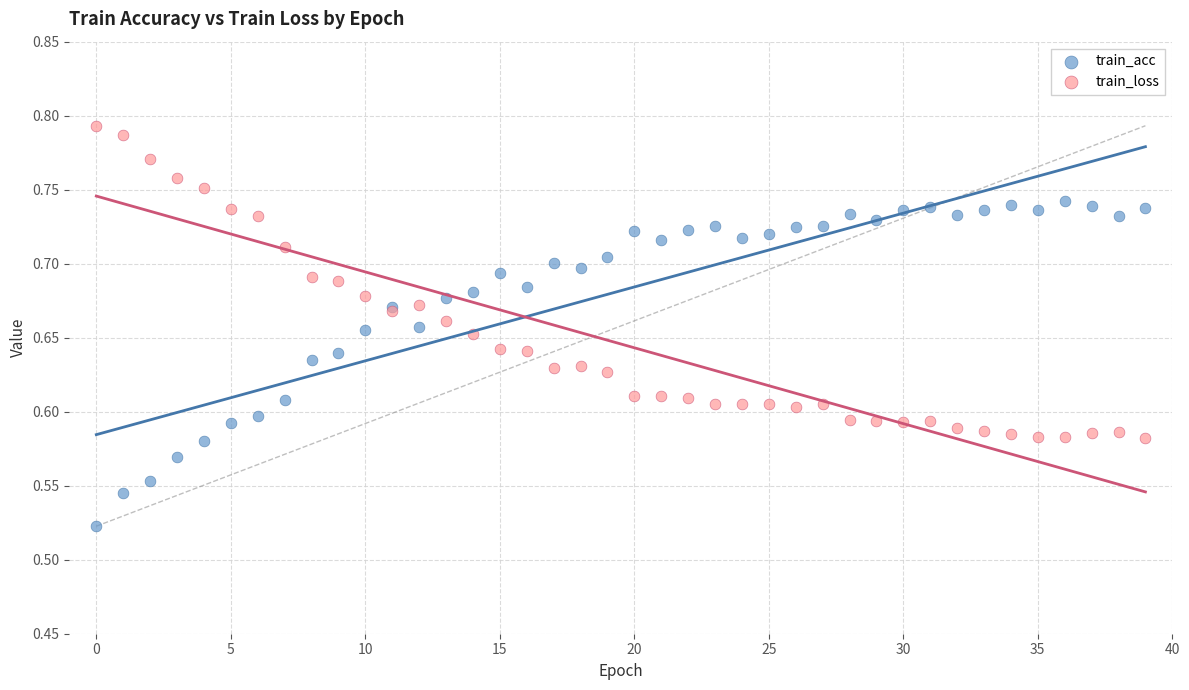

Which series reaches the minimum Y coordinate?

train_acc